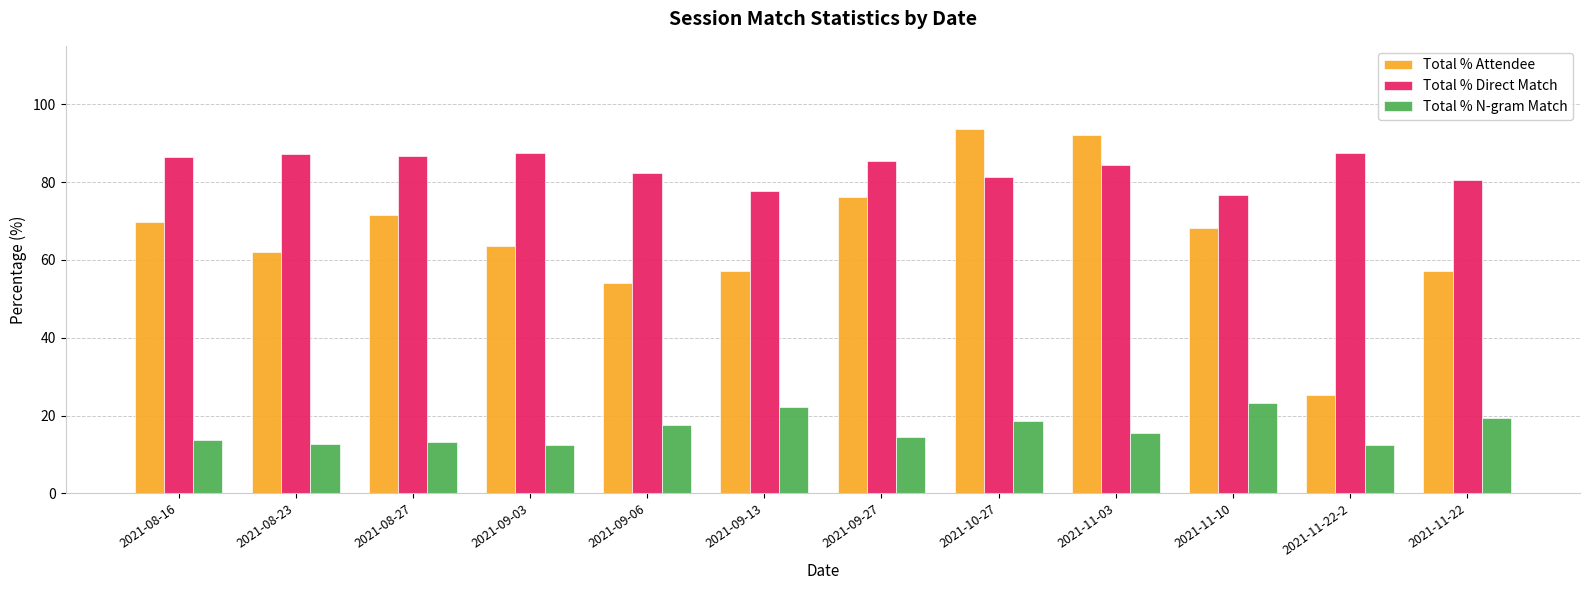

The value of Total % Direct Match at 2021-09-27 is 52.9. True or false?

False